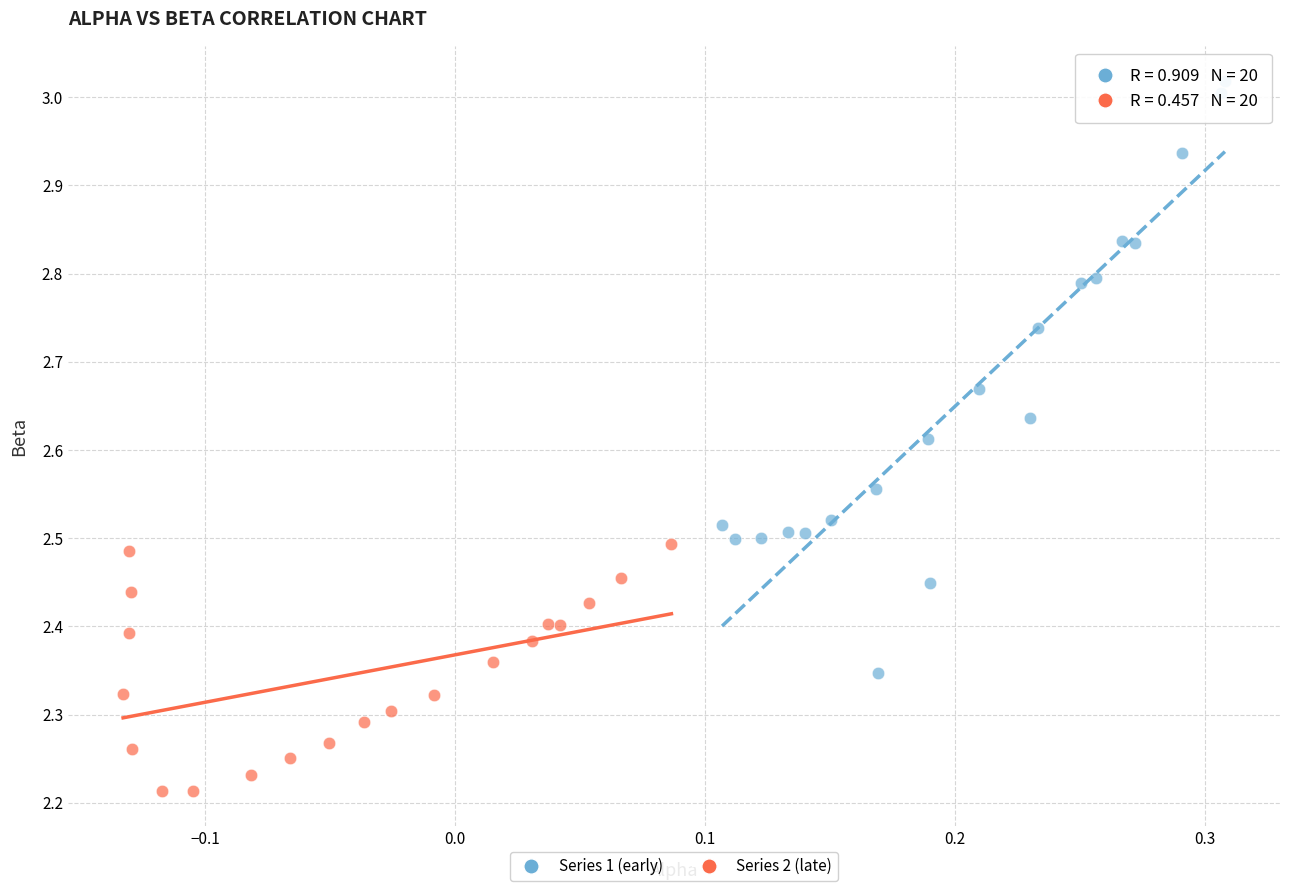

Which series contains the highest Y value?

Series 1 (early)